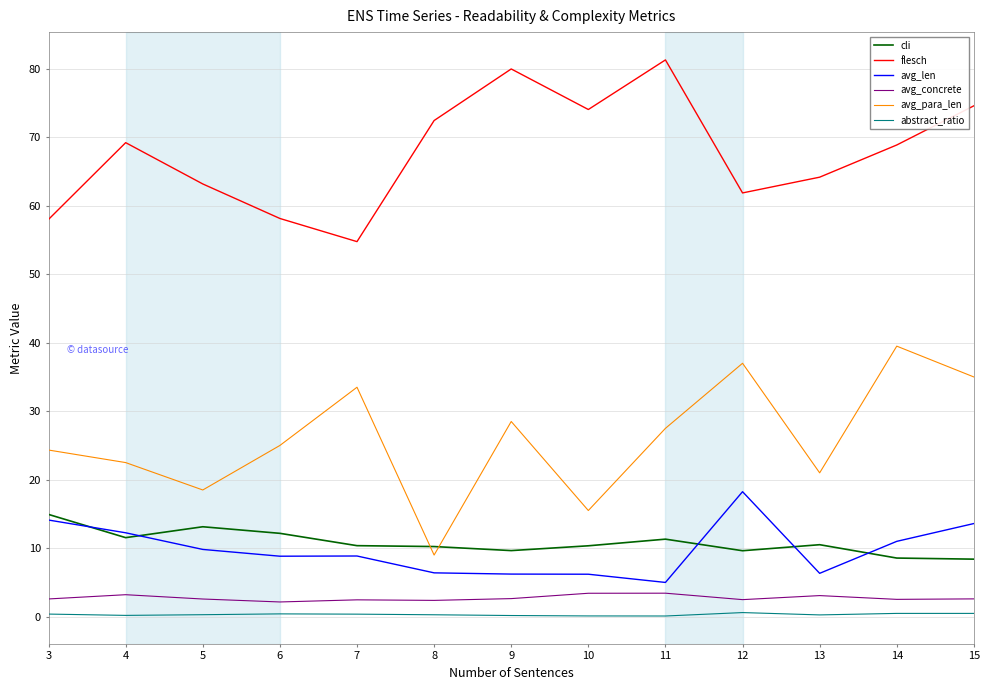

Between 12 and 13, which series saw the biggest shift?

avg_para_len